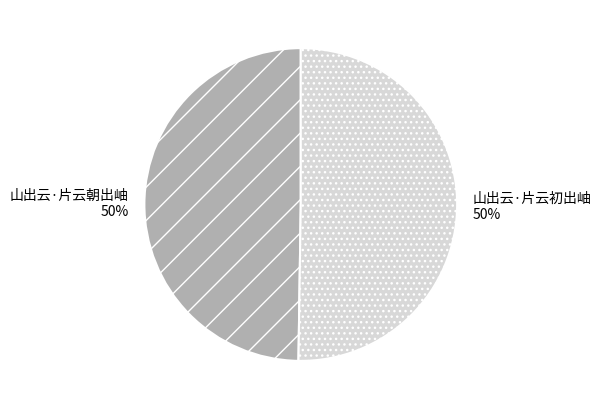

Approximately how many times larger is the value at 山出云·片云朝出岫 compared to 山出云·片云初出岫?

1.0